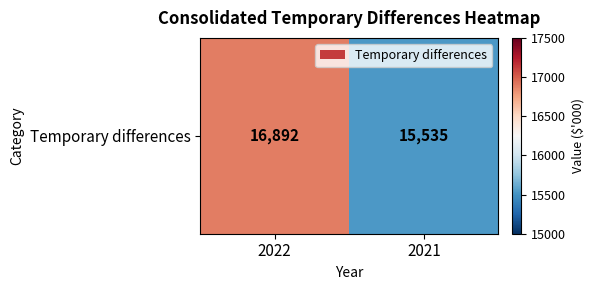

Count the number of data series in this chart.

1